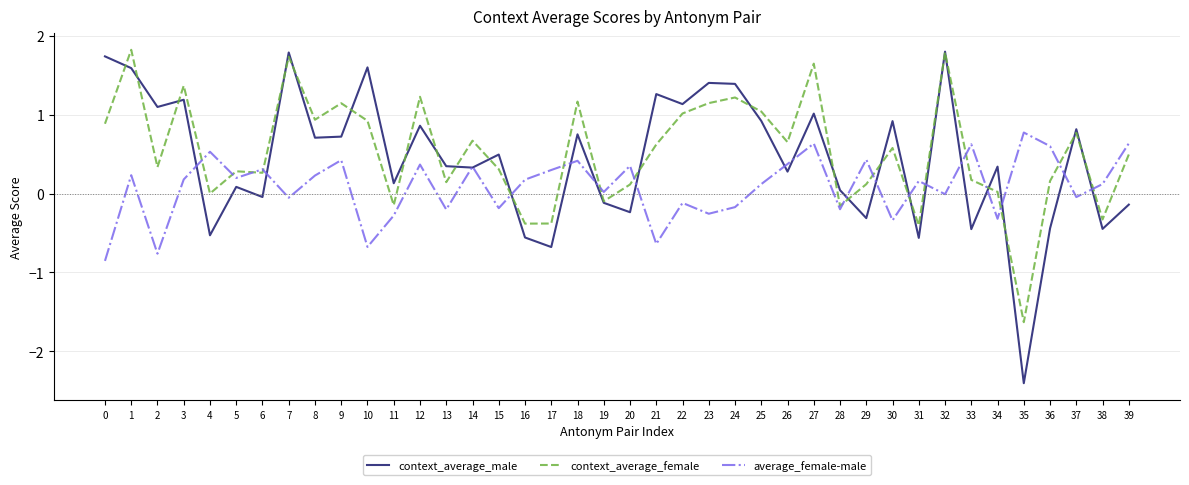

What are all the series names shown in the legend?

context_average_male, context_average_female, average_female-male